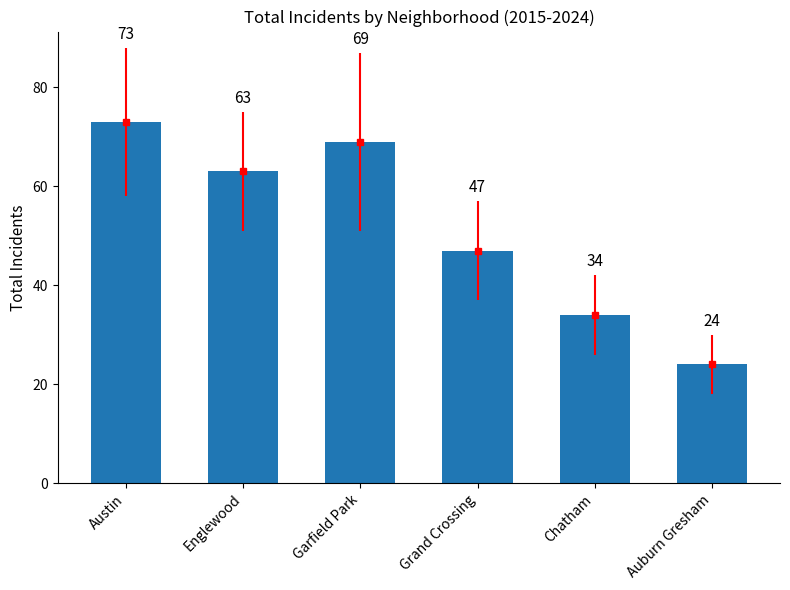

What position from the left is Grand Crossing?

4